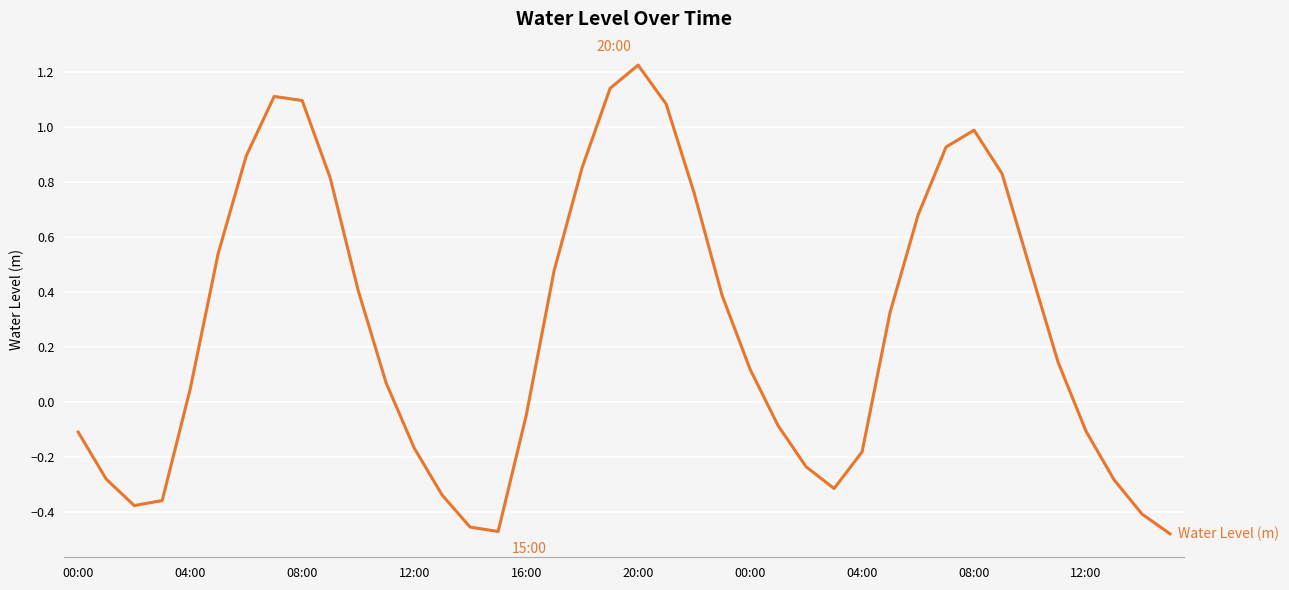

What is the difference between the maximum and minimum values?

1.7